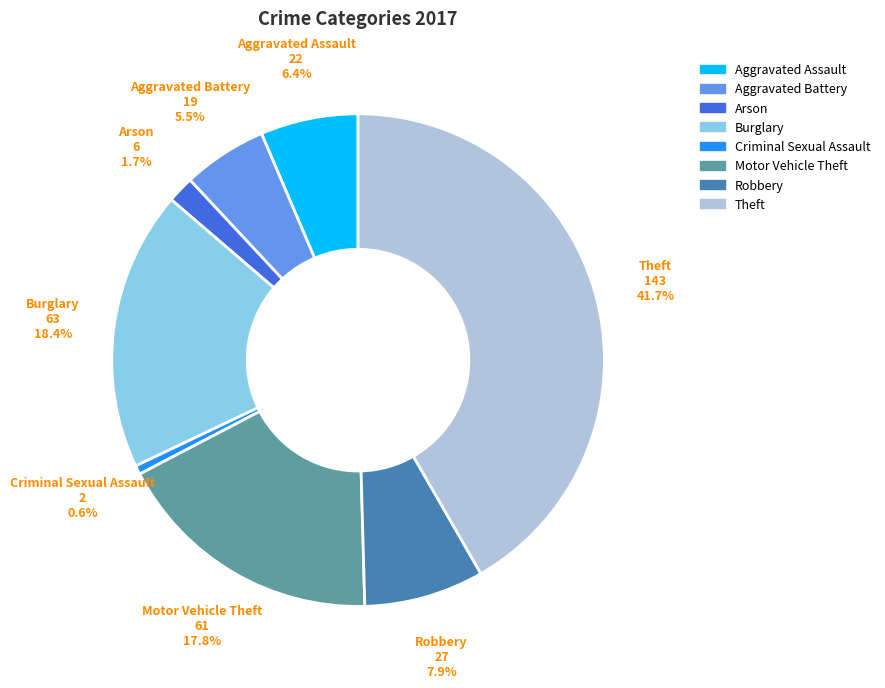

To the nearest percent, what is the combined percentage of Robbery and Aggravated Assault?

14%